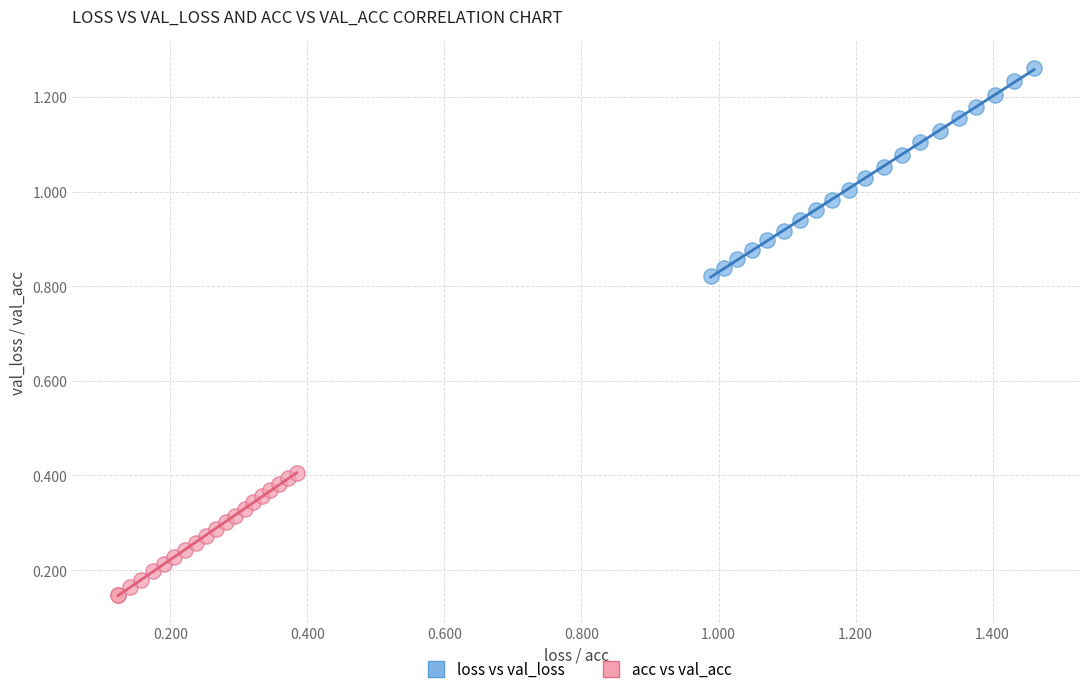

Which series has the largest Y range (max minus min)?

loss vs val_loss